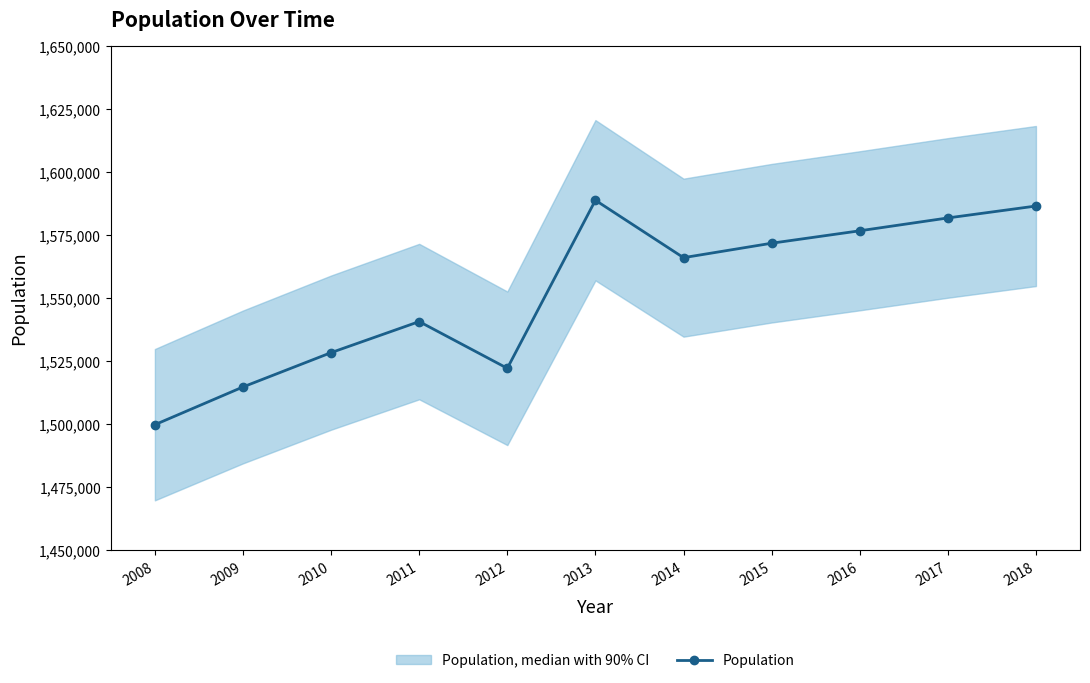

What is the minimum value shown in the chart?

1499731